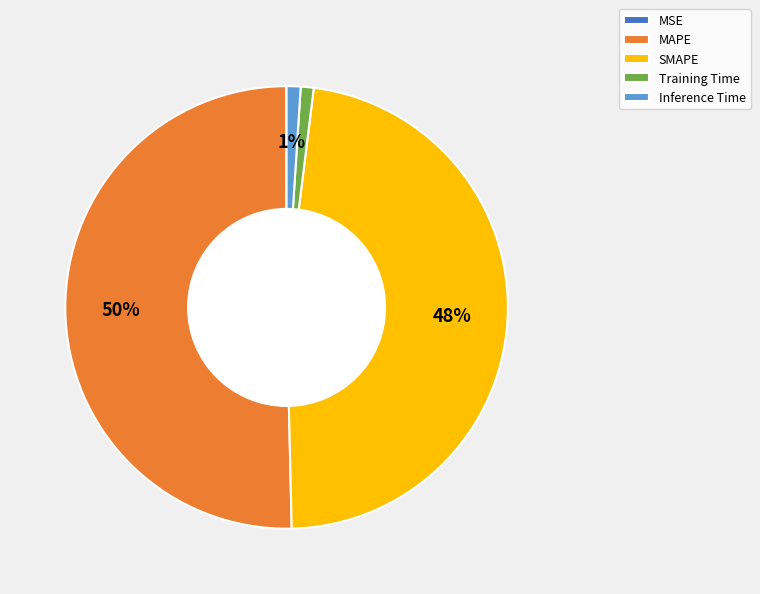

Between Inference Time and SMAPE, which is larger?

SMAPE